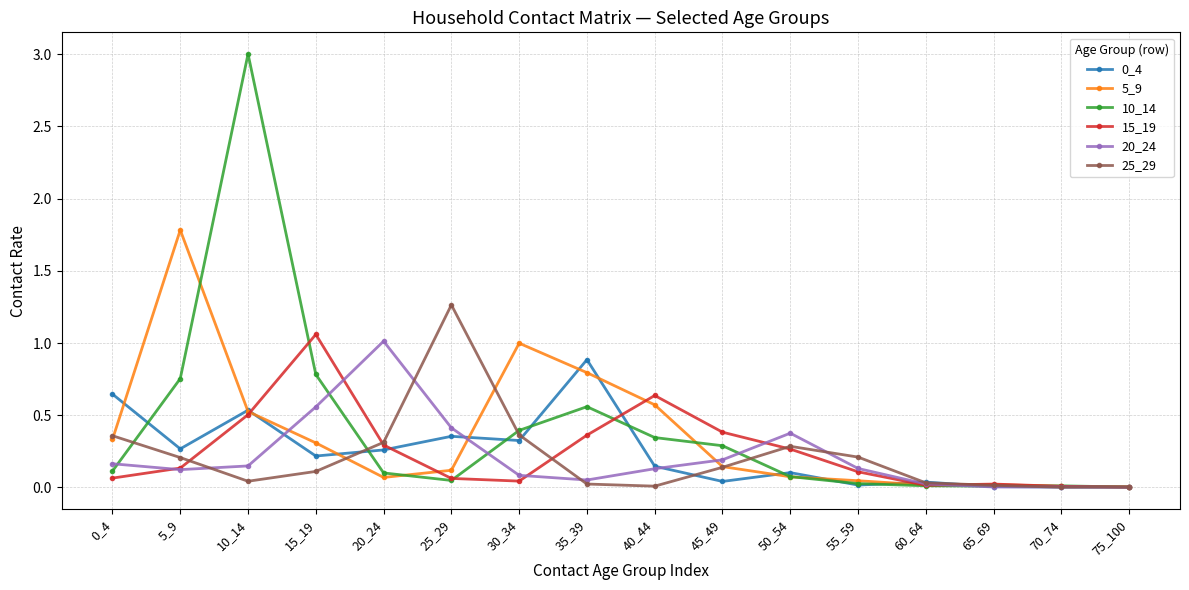

At which category is the sum across all series the highest?

10_14